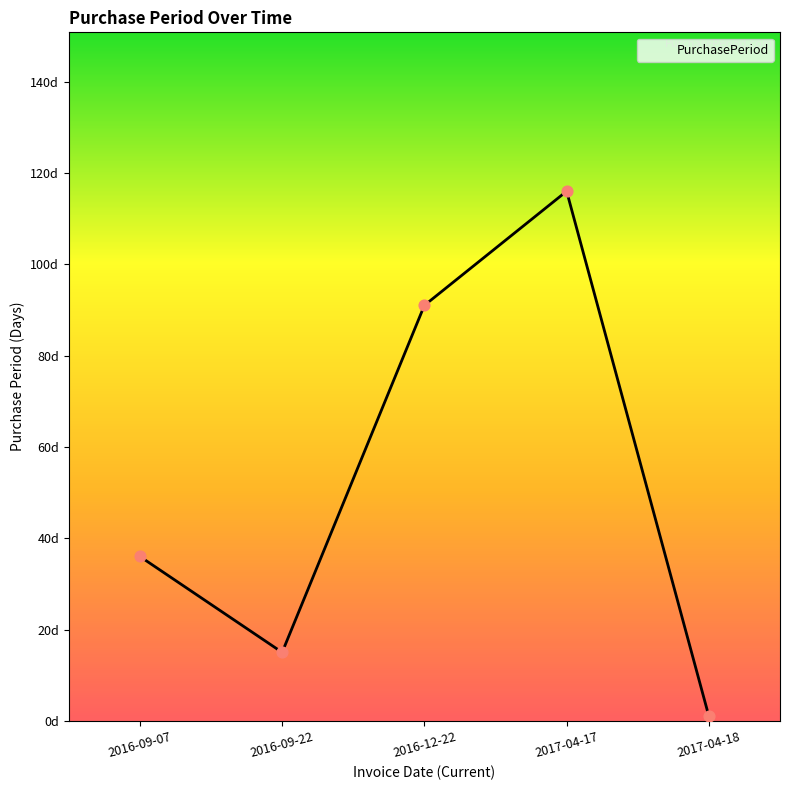

Which has a higher value, 2017-04-17 or 2016-12-22?

2017-04-17